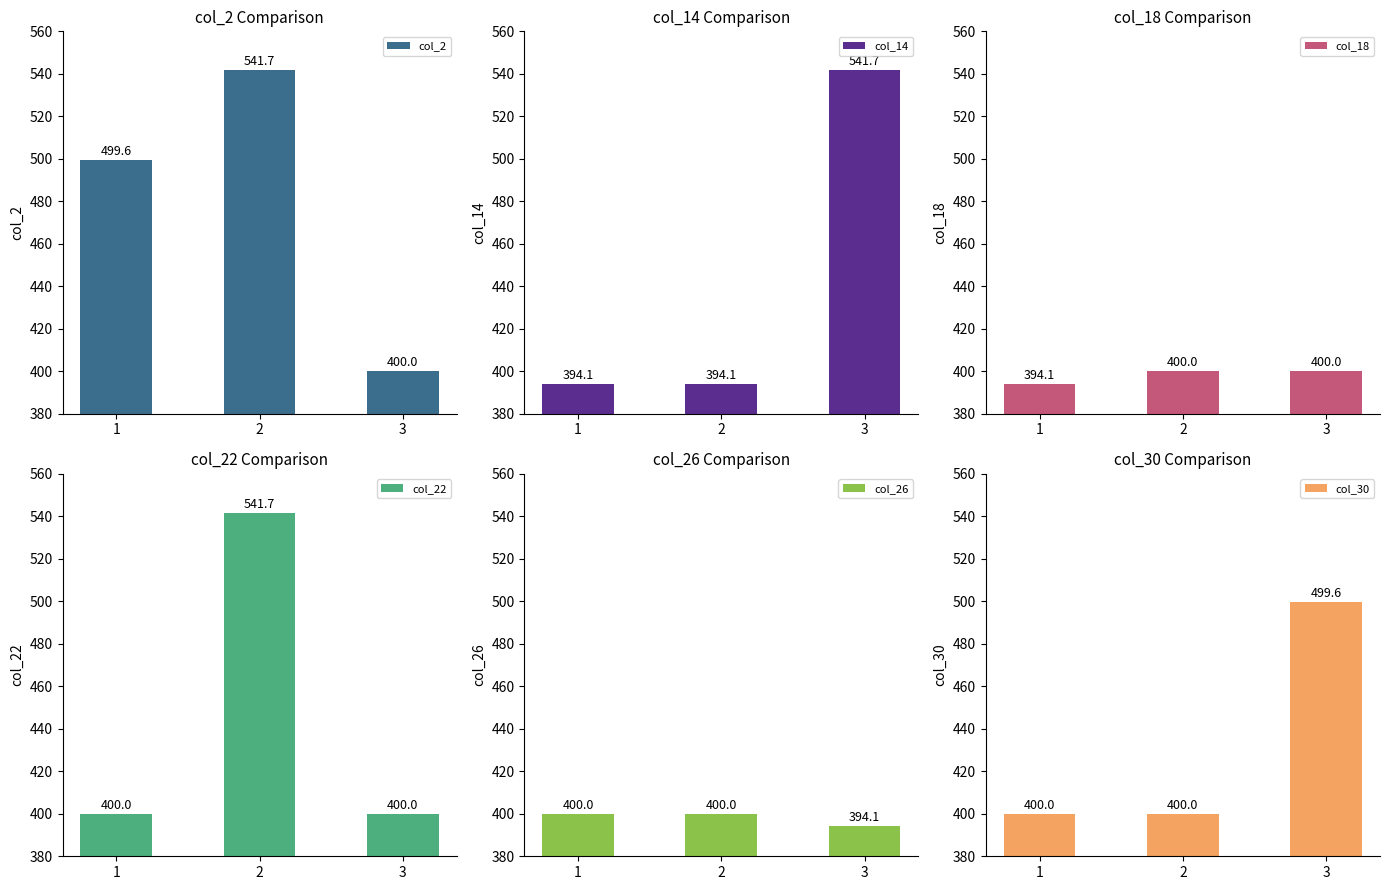

Is the value of col_30 at 1 greater than the value of col_22 at 1?

No